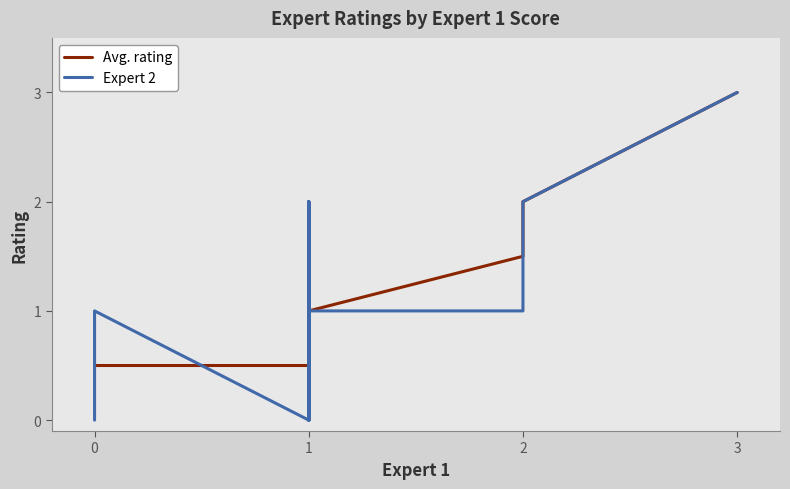

How many times do Expert 2 and Avg. rating cross each other?

5